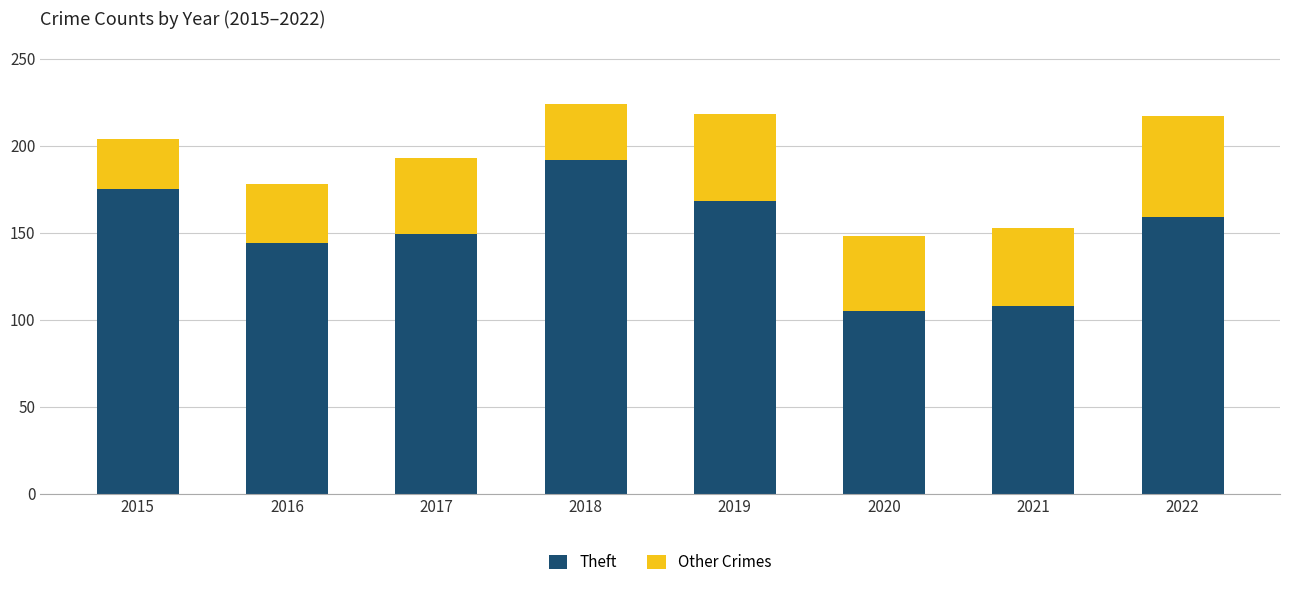

Are the bars horizontal?

No